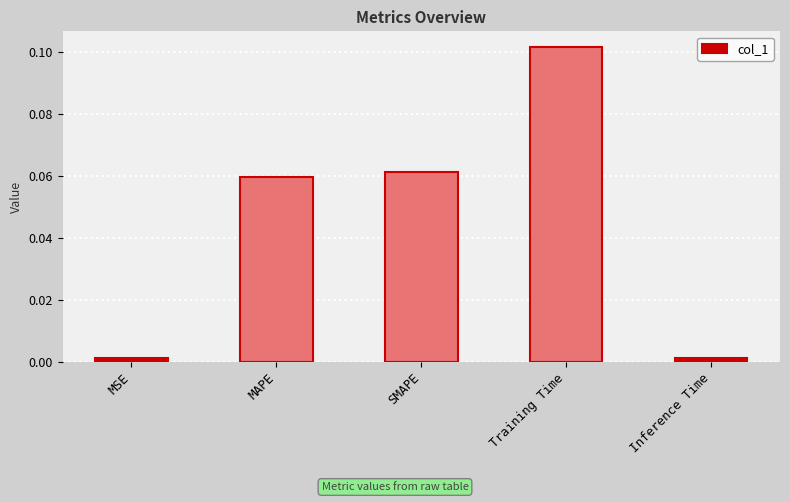

At which category does the chart reach its peak across all series?

Training Time